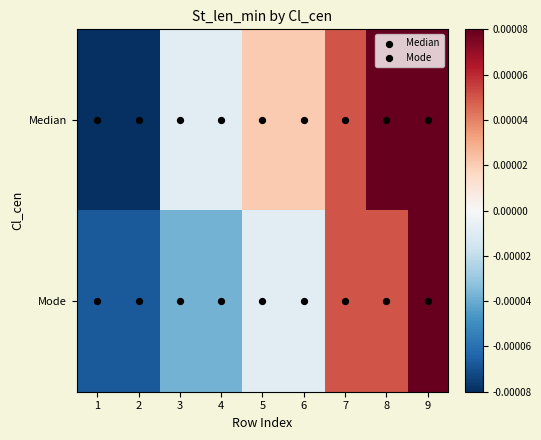

Which series has the largest range (max minus min)?

Median